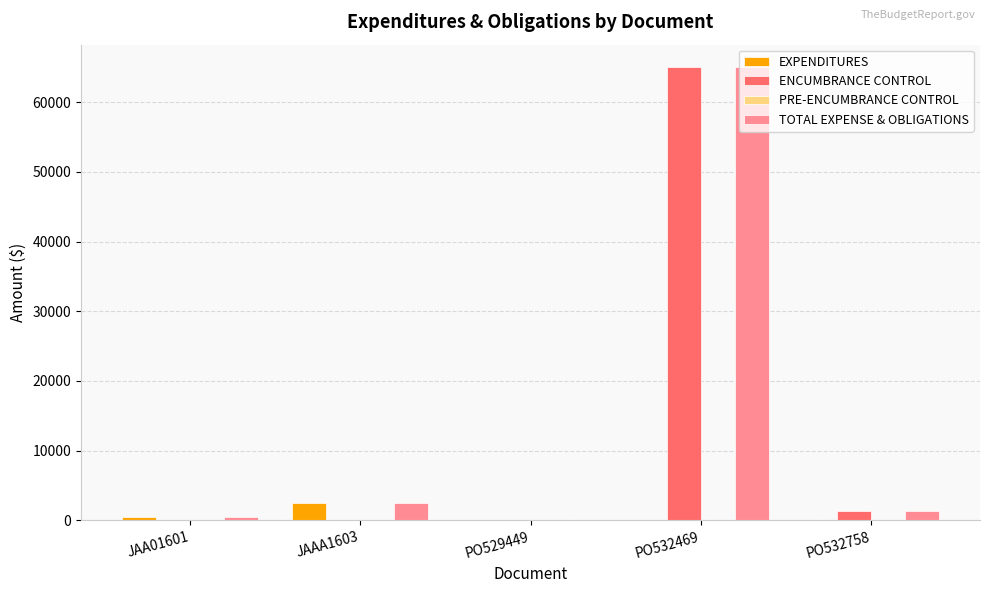

At which category is the sum across all series the highest?

PO532469